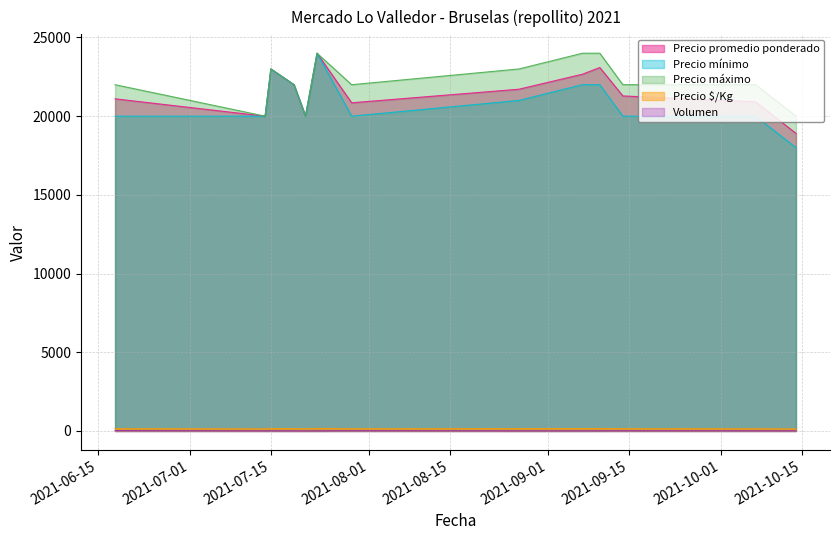

What is the difference between the highest and lowest values at 2021-09-10?

23992.7